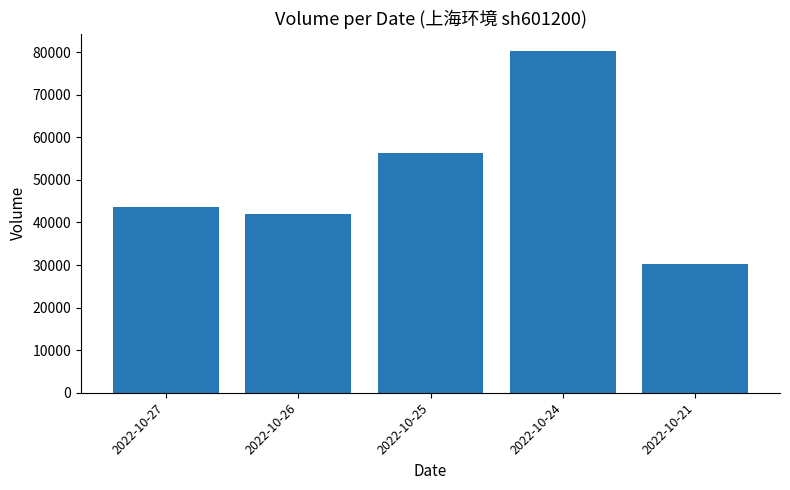

What is the average value?

50517